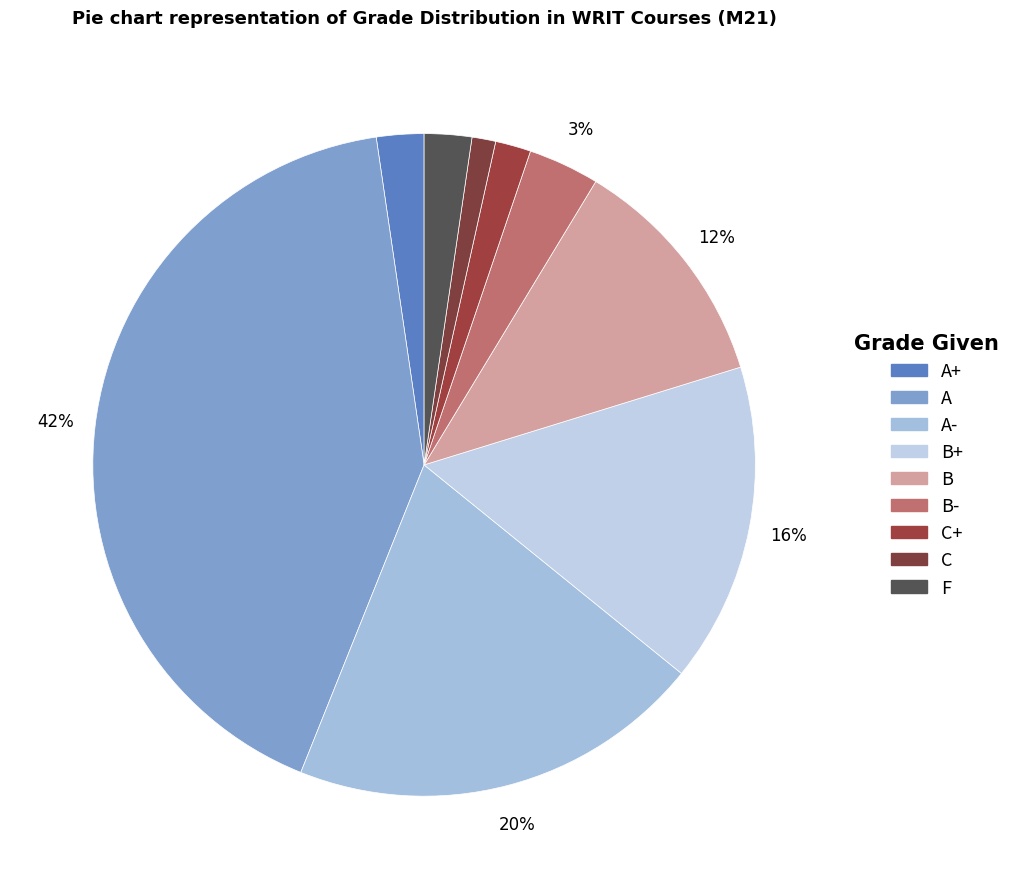

To the nearest percent, what is the difference between the largest and smallest slice percentages?

40%